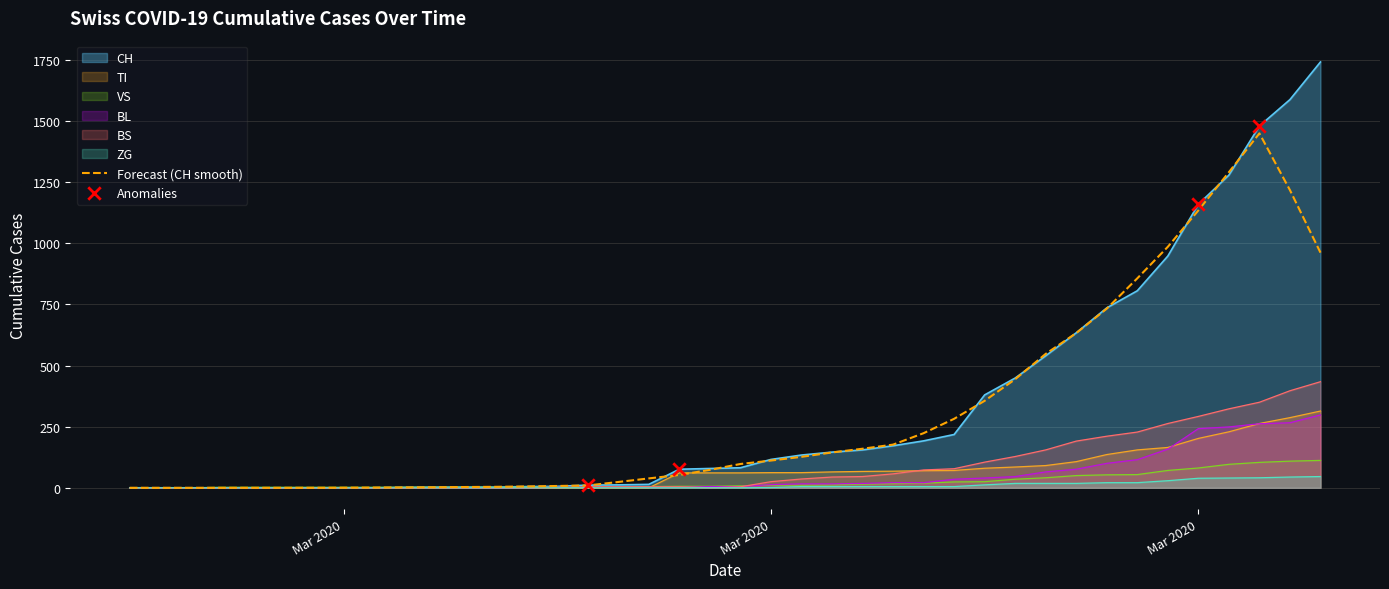

Which series has the largest total across all categories?

CH